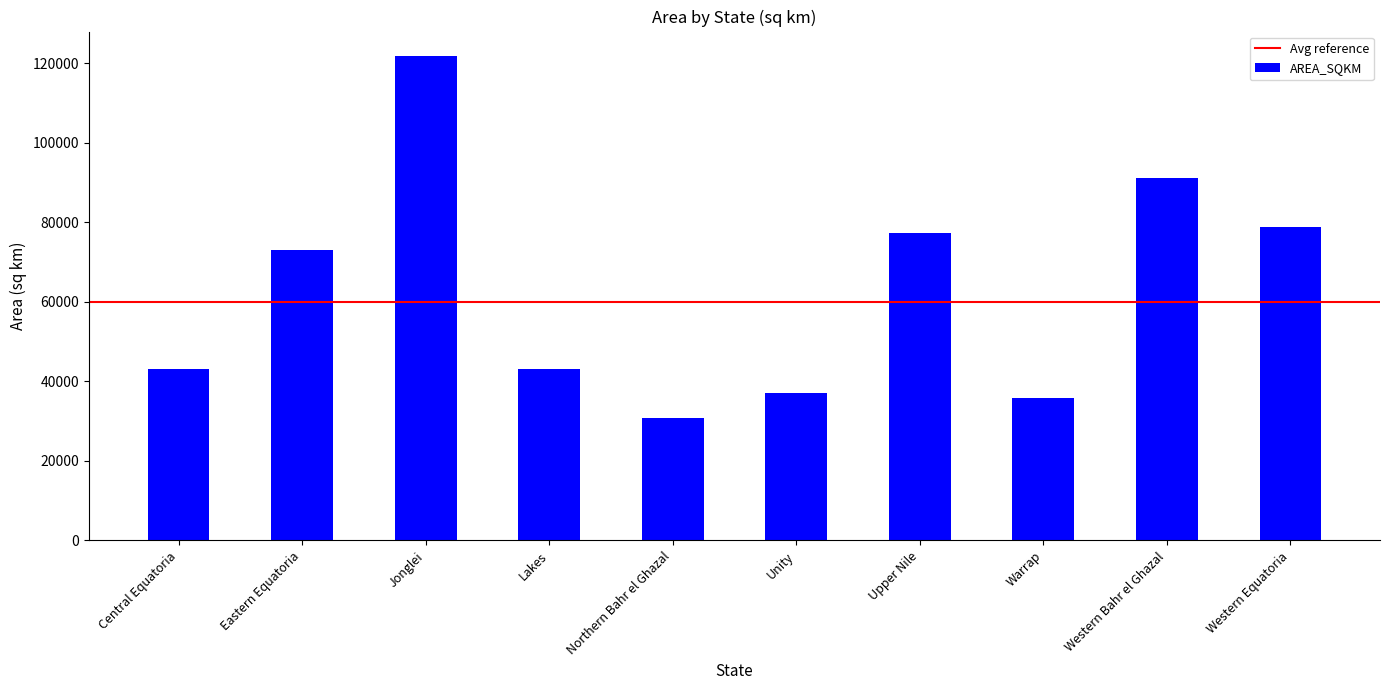

What is the greatest value displayed?

121917.9